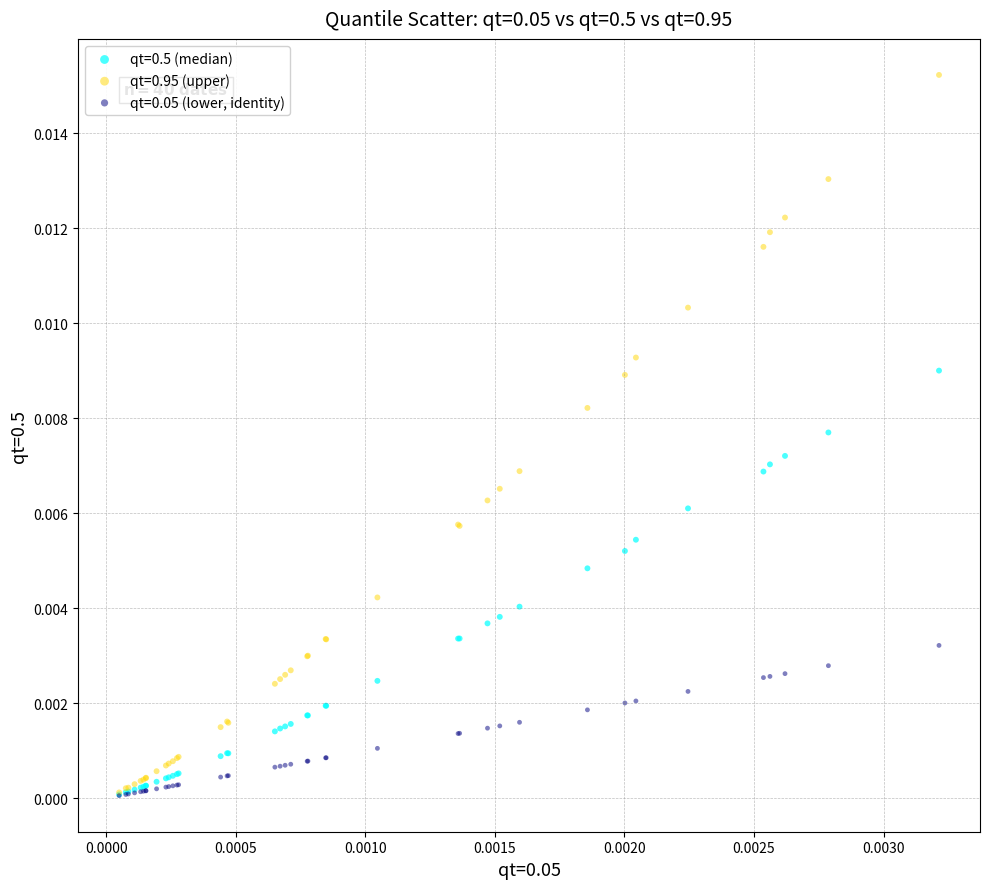

Which series contains the highest Y value?

qt=0.95 (upper)